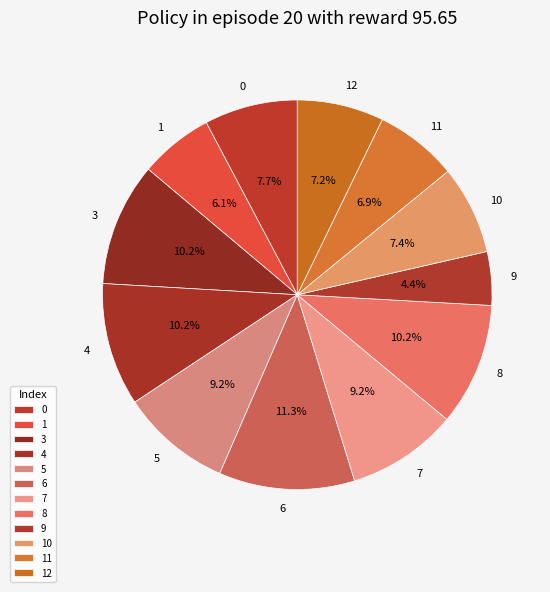

Which slice is the largest?

6